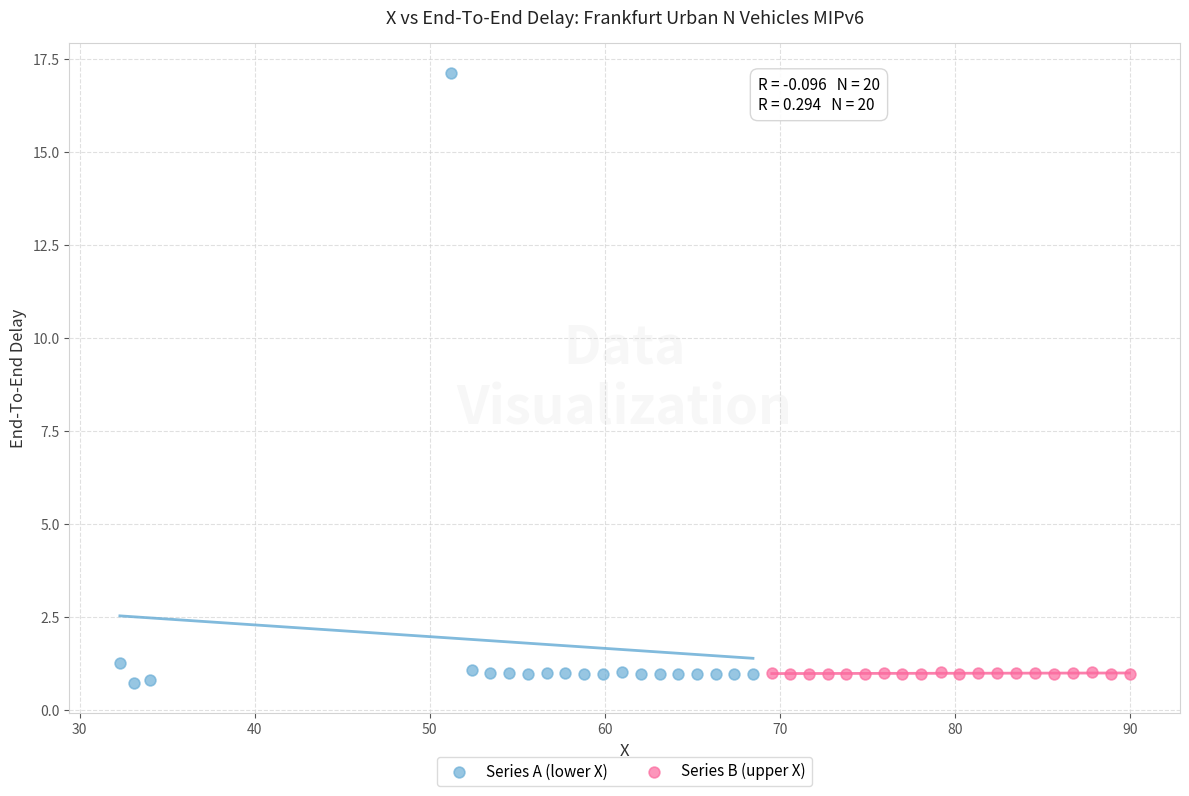

Which series contains the highest Y value?

Series A (lower X)